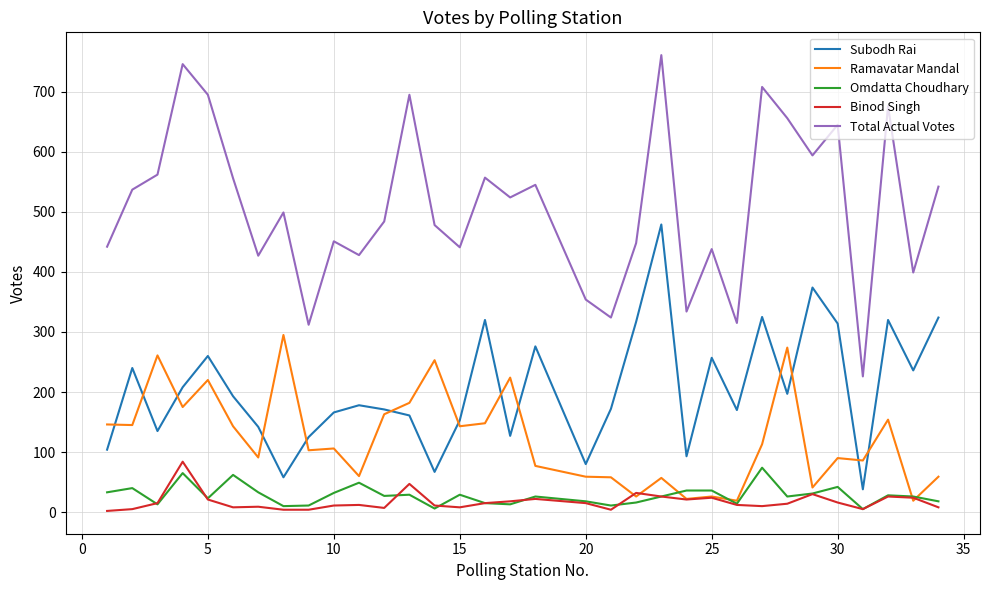

Which series has the largest total across all categories?

Total Actual Votes